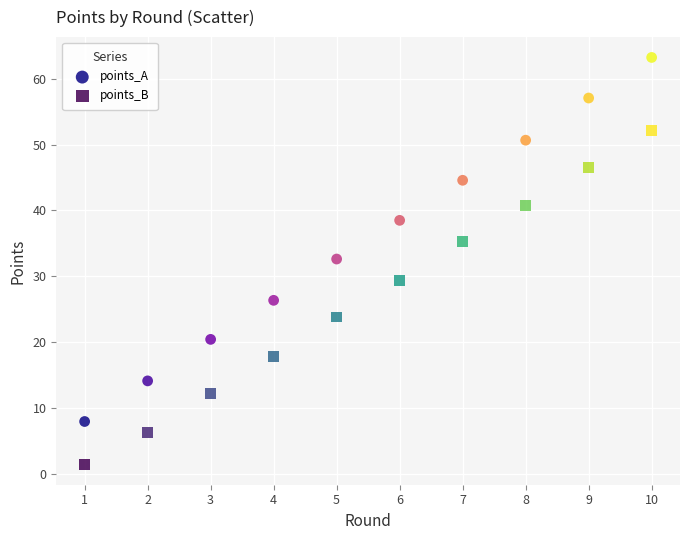

Which series has the largest Y range (max minus min)?

points_A